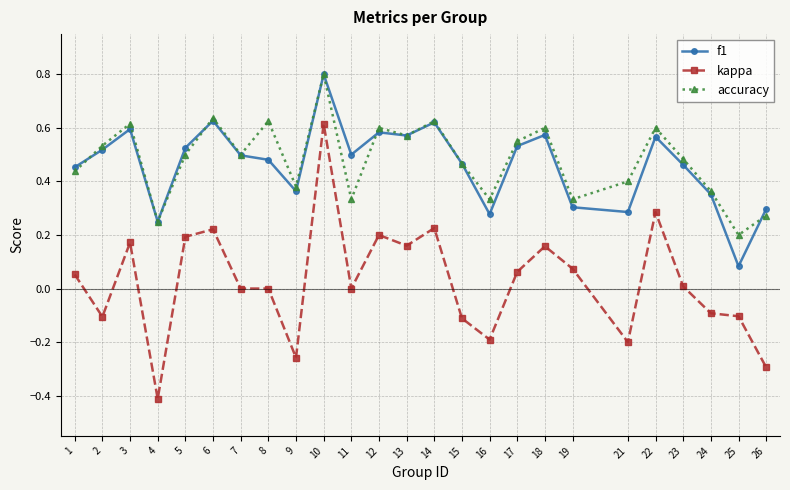

True or false: kappa and f1 intersect in this chart.

False